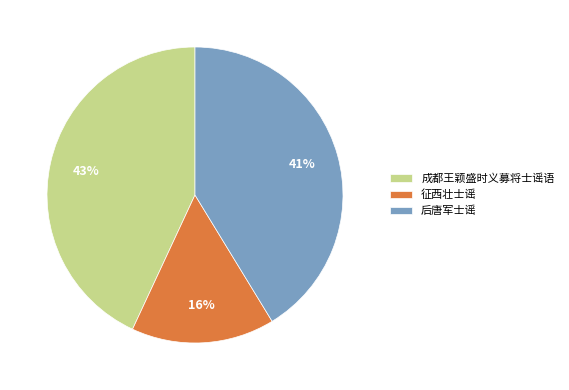

Count the number of slices in the pie.

3